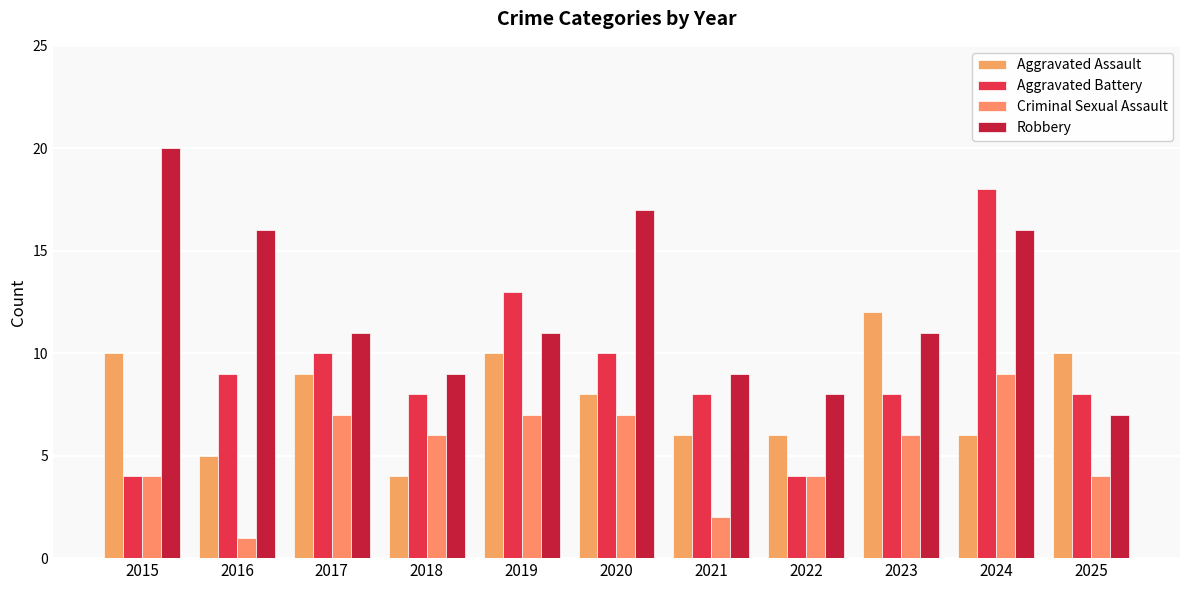

What is the average value of the Robbery series?

12